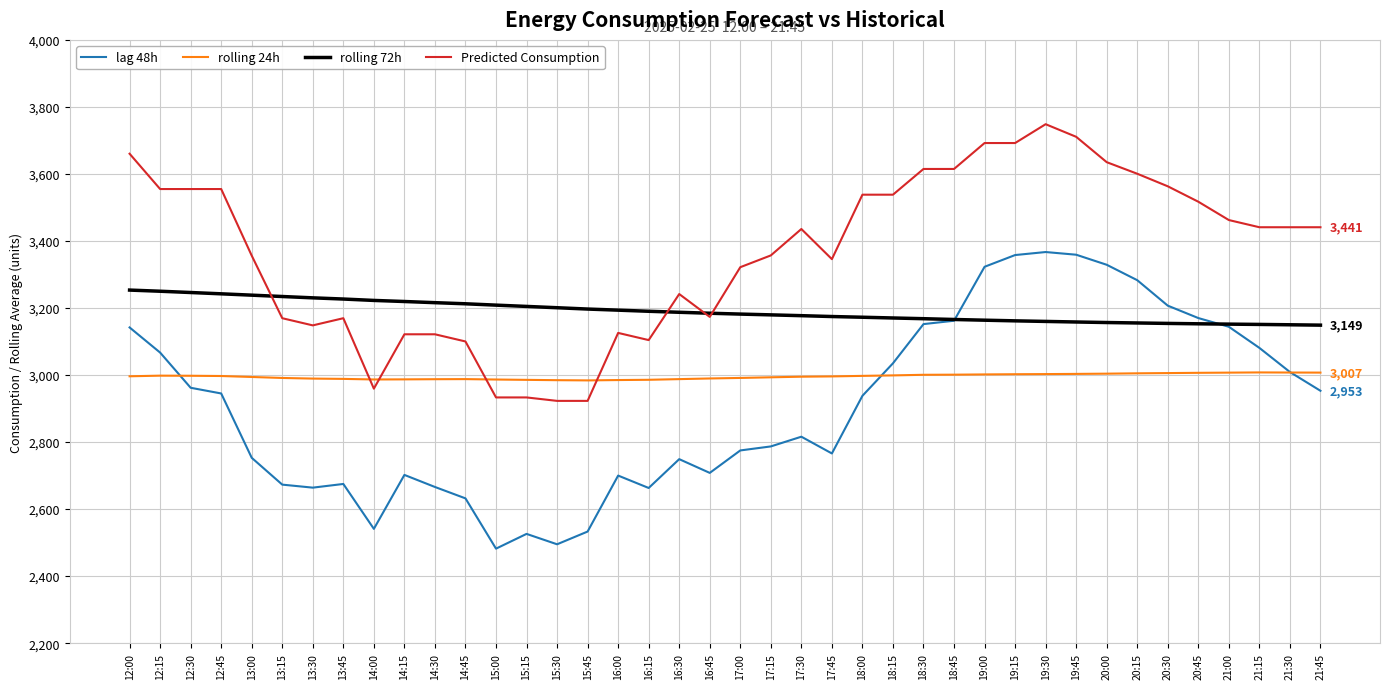

True or false: lag 48h and rolling 72h intersect in this chart.

True